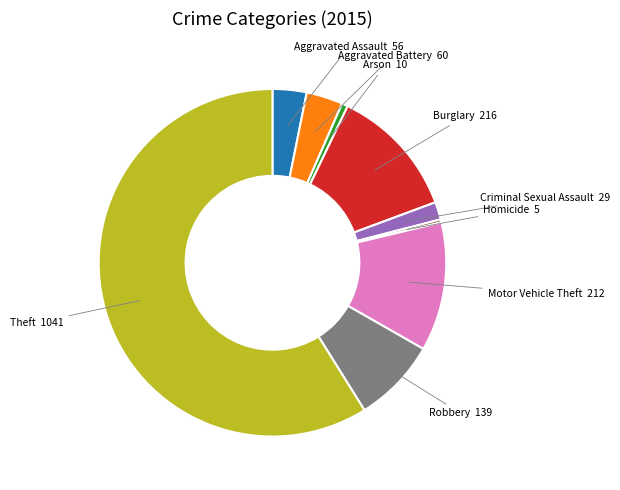

Does any single category account for the majority?

Yes